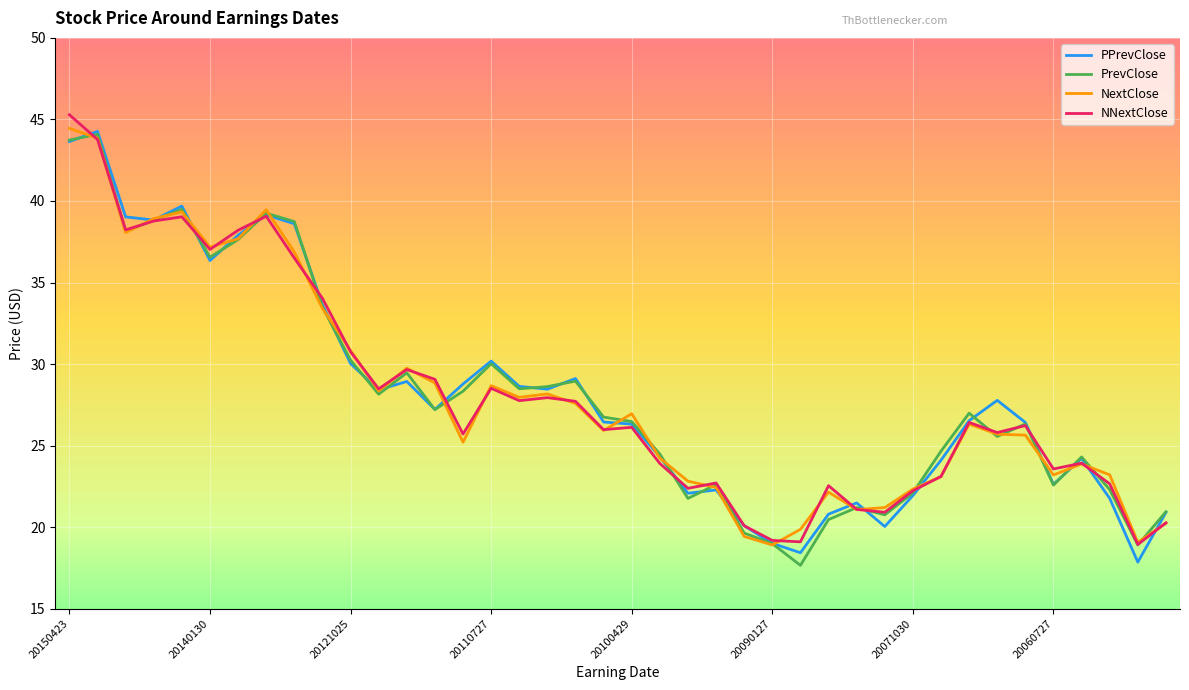

What is the maximum value shown in the chart?

45.3